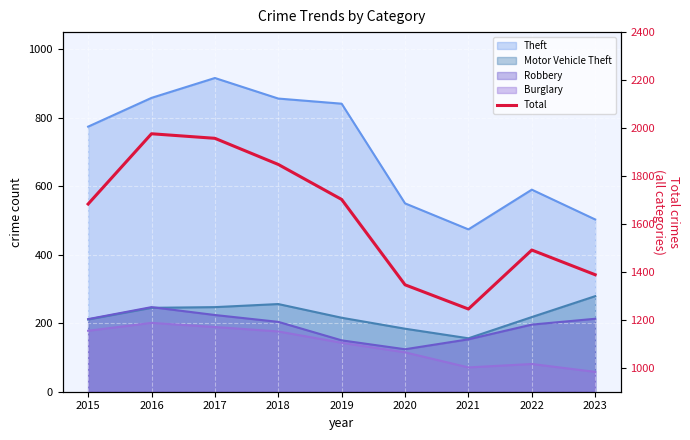

How many data points are less than 1683?

4